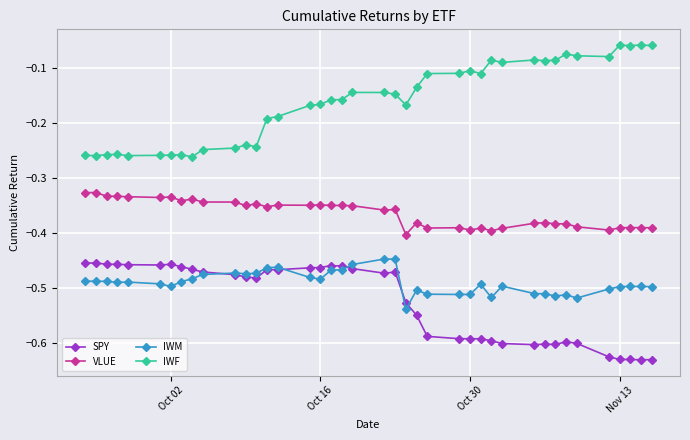

Which series has the largest total across all categories?

IWF